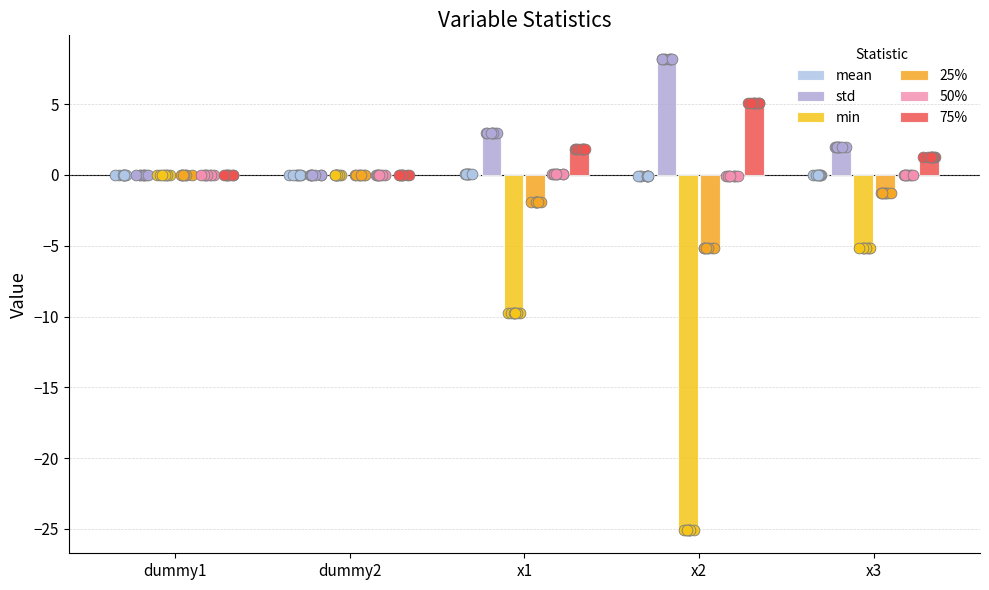

What are all the series names shown in the legend?

mean, std, min, 25%, 50%, 75%